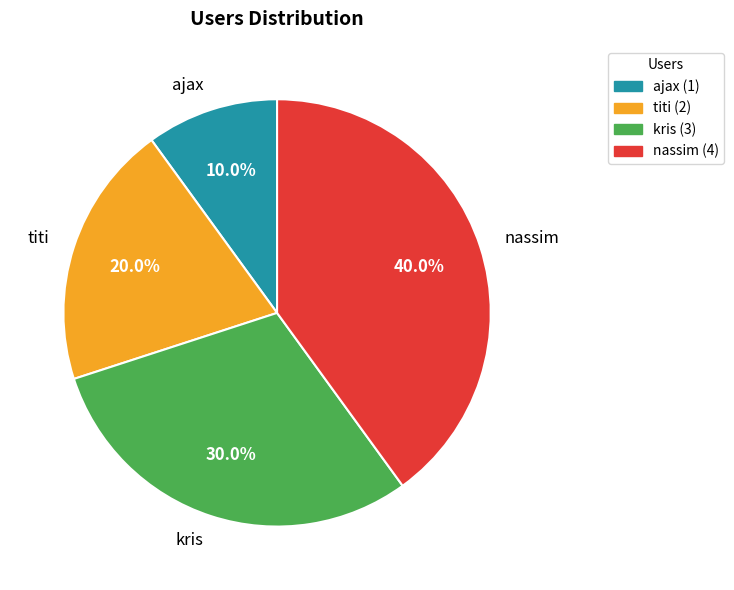

To the nearest percent, what percentage of the pie is ajax?

10%